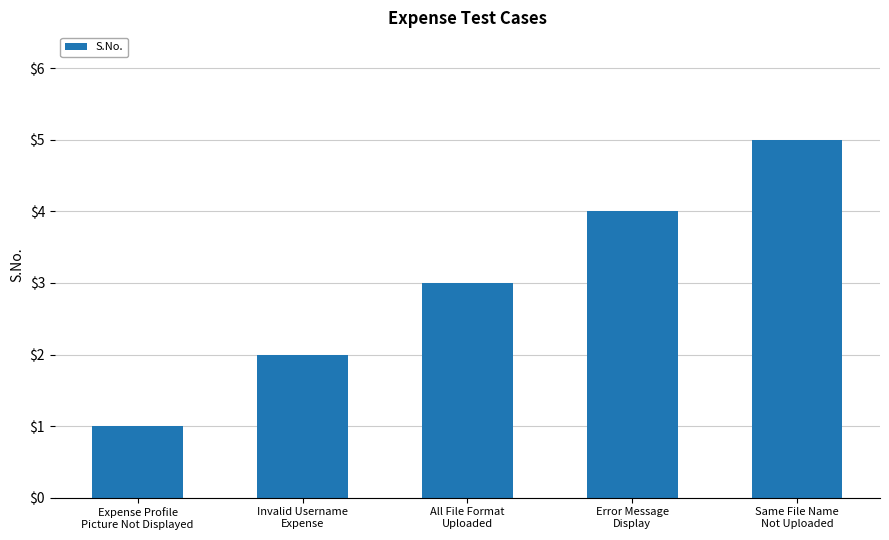

List the labels in order of value, smallest first.

Expense Profile
Picture Not Displayed, Invalid Username
Expense, All File Format
Uploaded, Error Message
Display, Same File Name
Not Uploaded